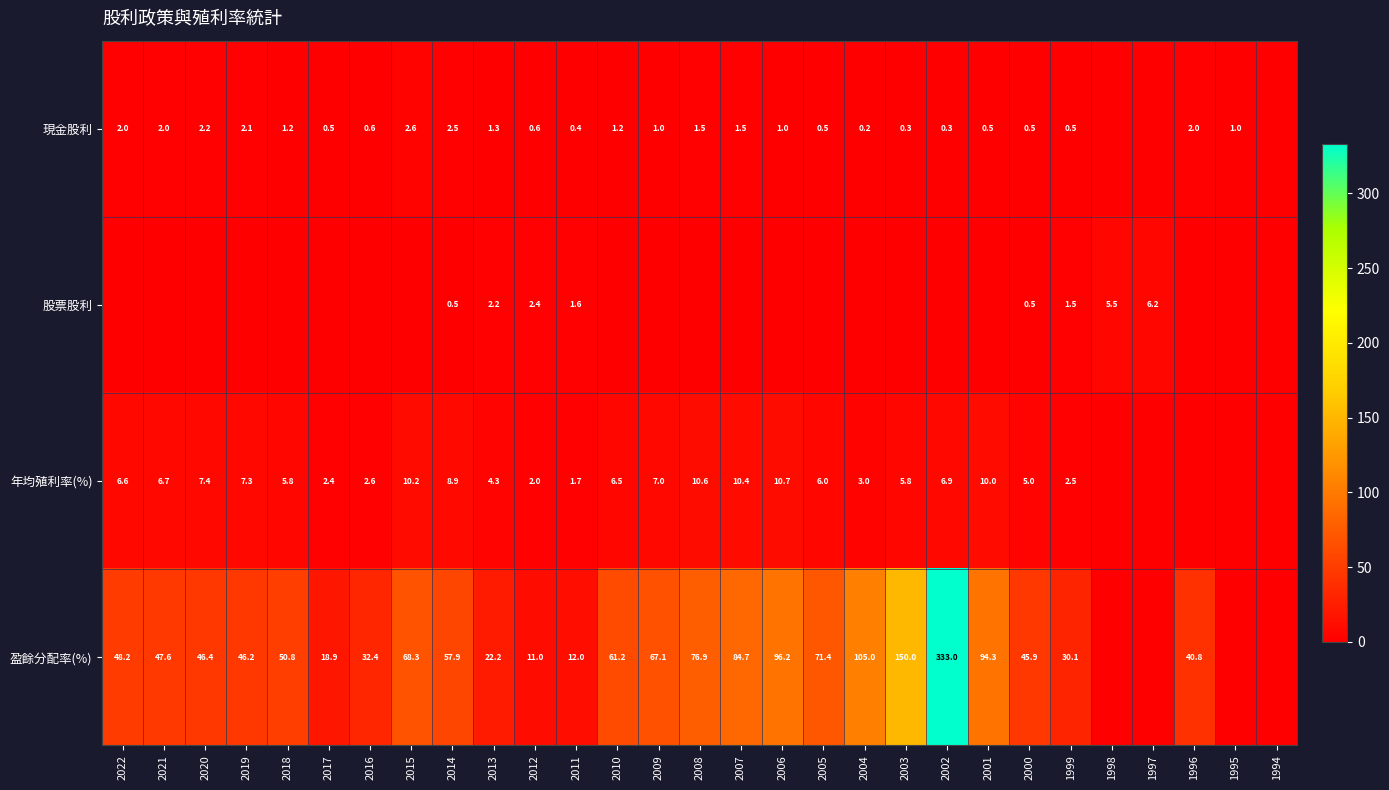

Is the value of 盈餘分配率(%) at 2018 greater than the value of 年均殖利率(%) at 2013?

Yes